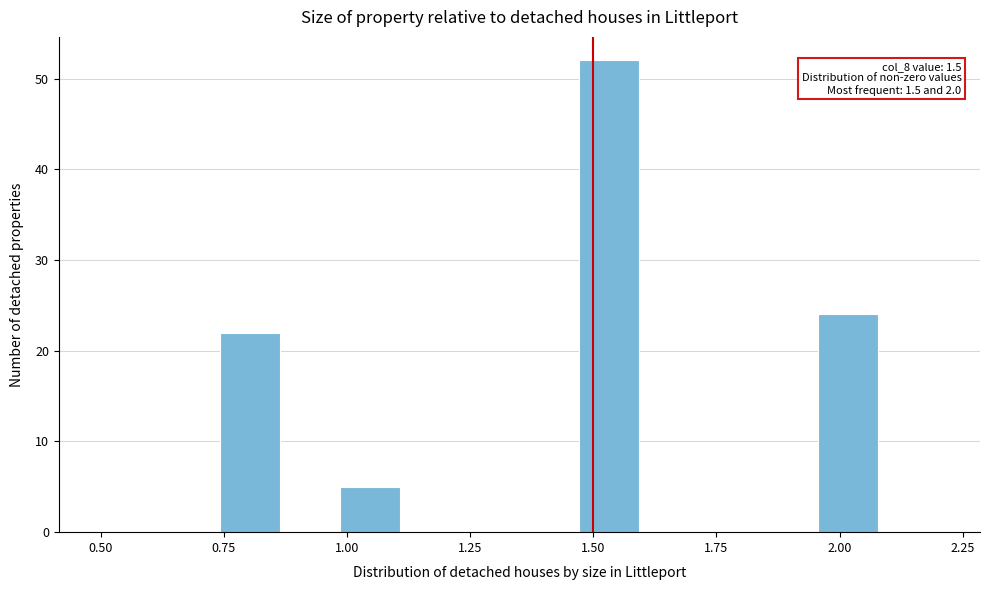

Around what value on the x-axis is the tallest bar? Give the approximate position of its centre, as read against the axis.

1.55